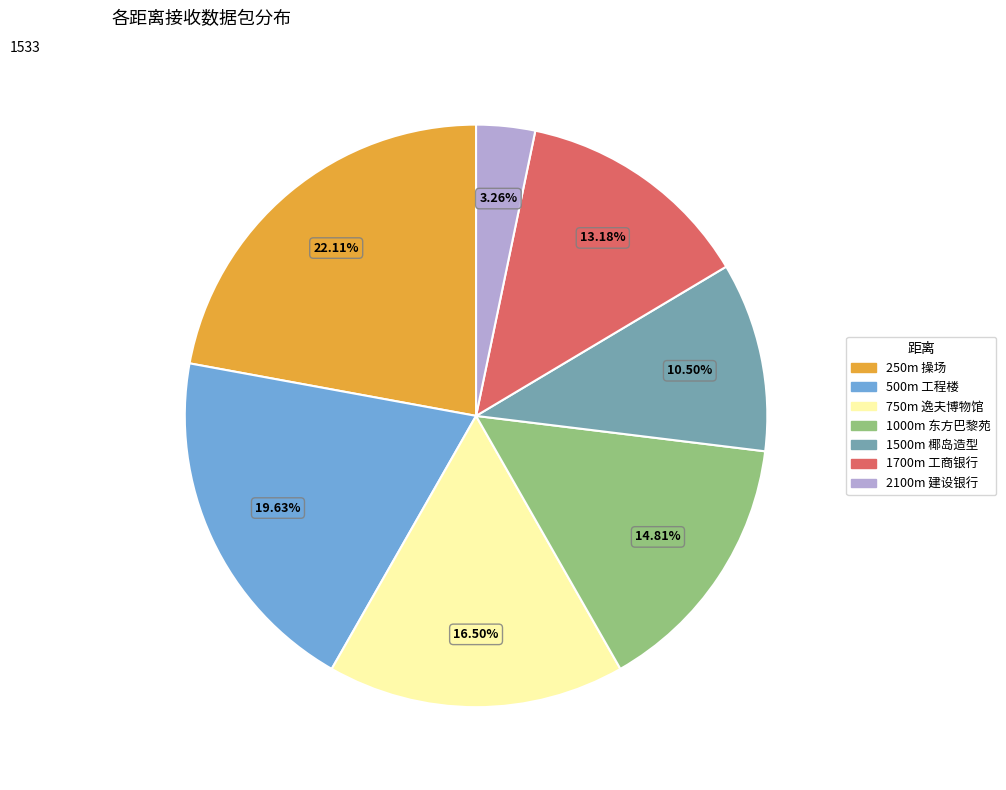

Is 750m 逸夫博物馆 the majority of the pie?

No